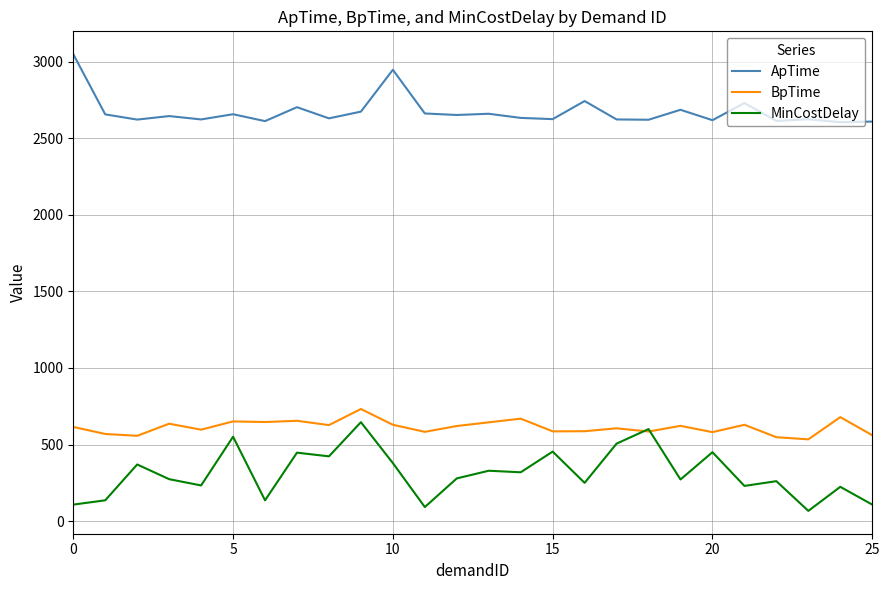

Which series has the largest total across all categories?

ApTime